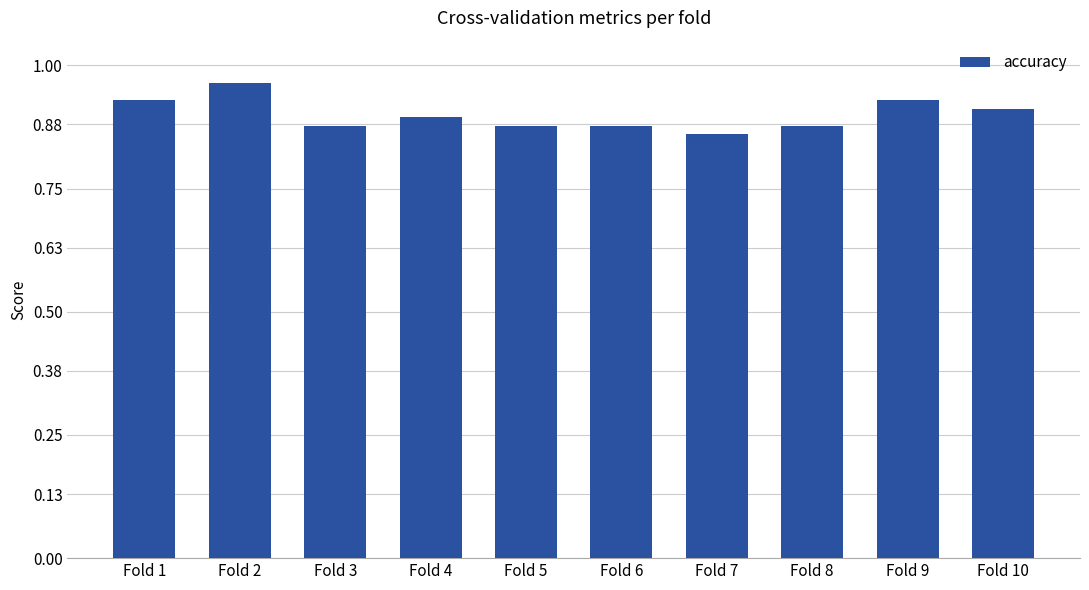

Count the values in the range 0 to 1.

10